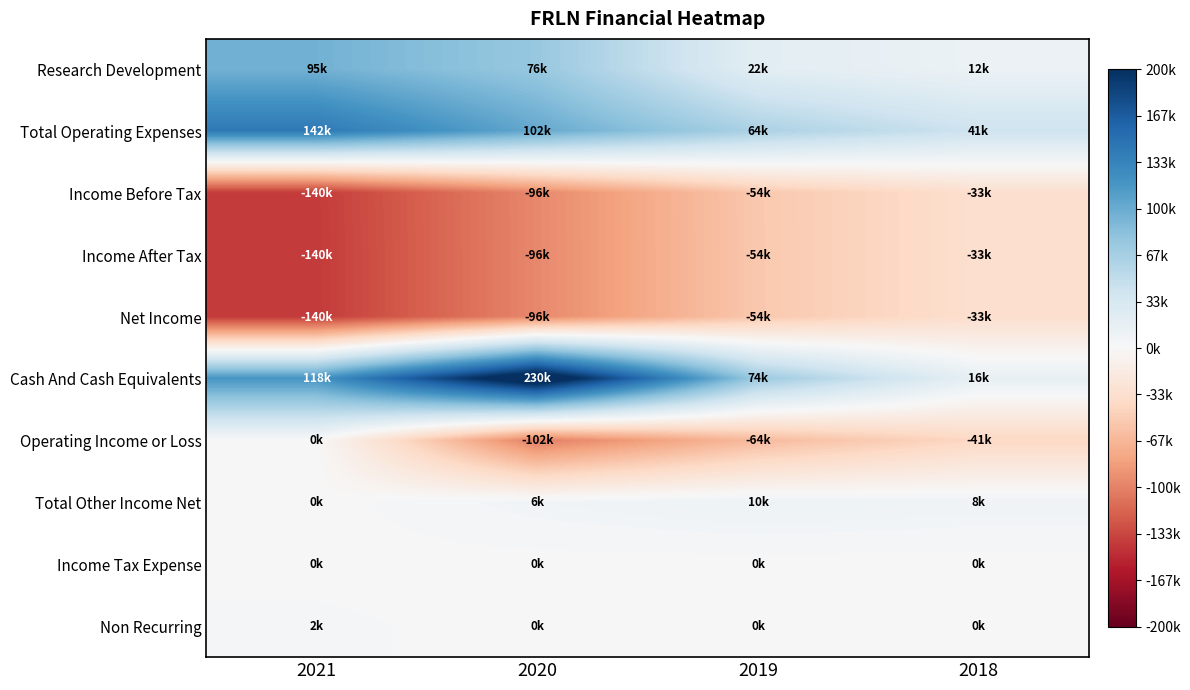

What is the total value across all series at 2019?

-56400